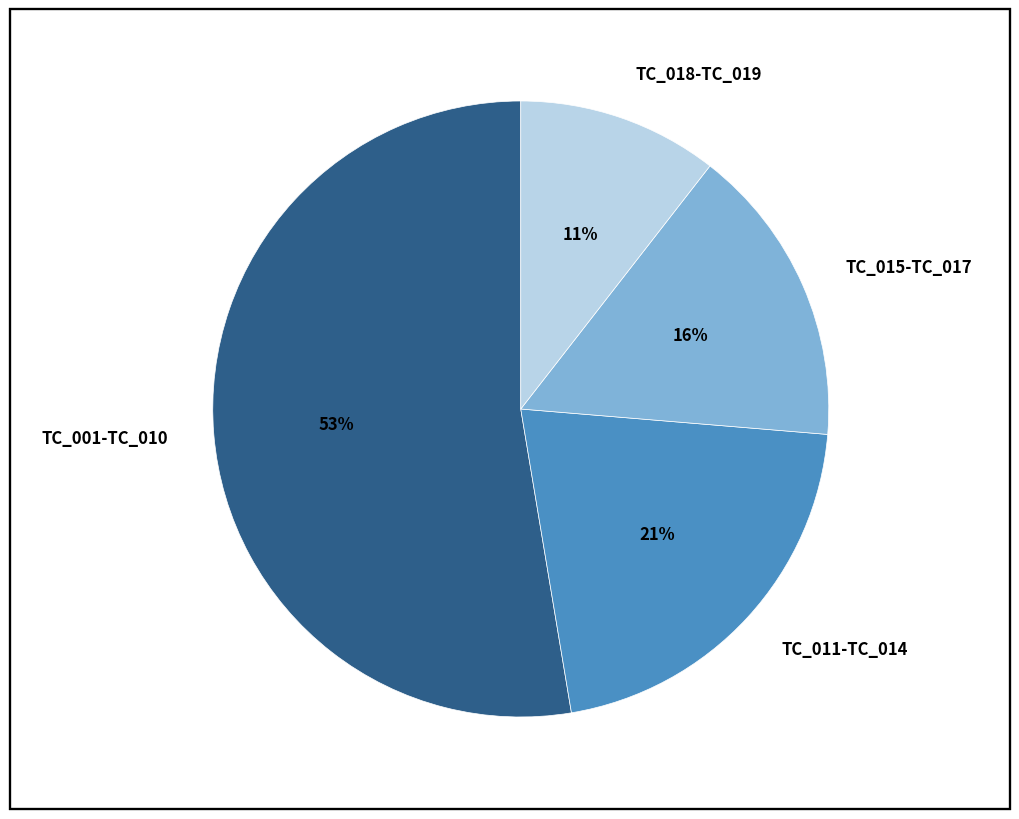

True or false: TC_015-TC_017 accounts for 16% of the total.

True